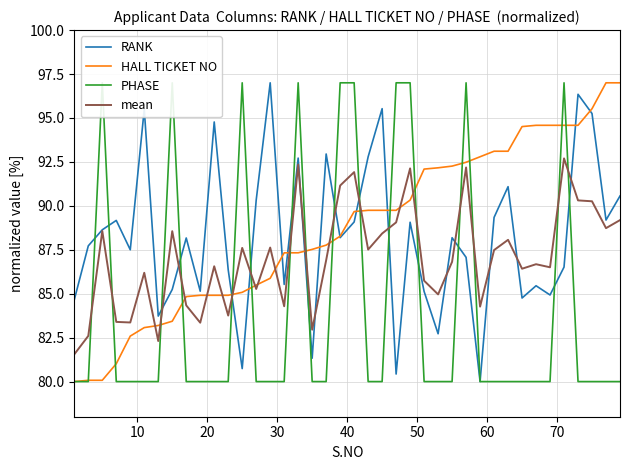

What is the difference between the maximum and minimum values in the PHASE series?

17.0